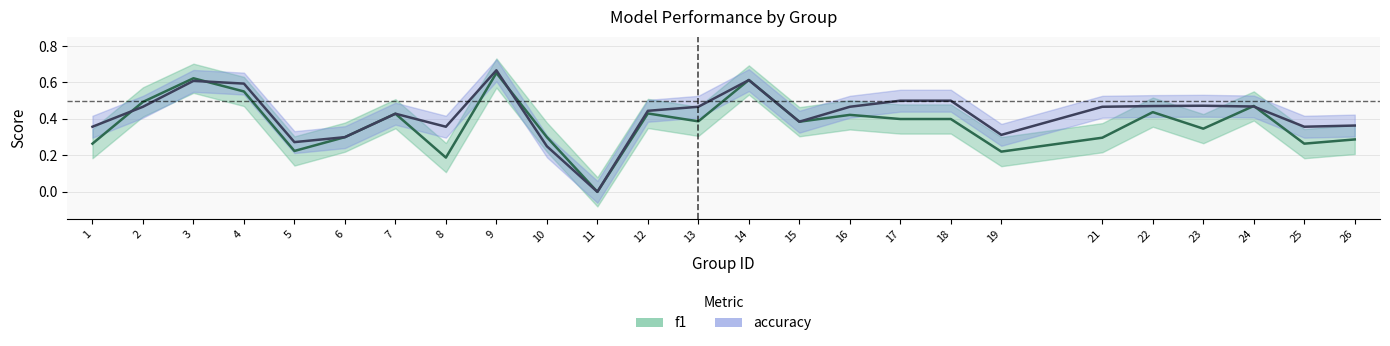

What is the value of the f1 point at the 6th from the left?

0.3